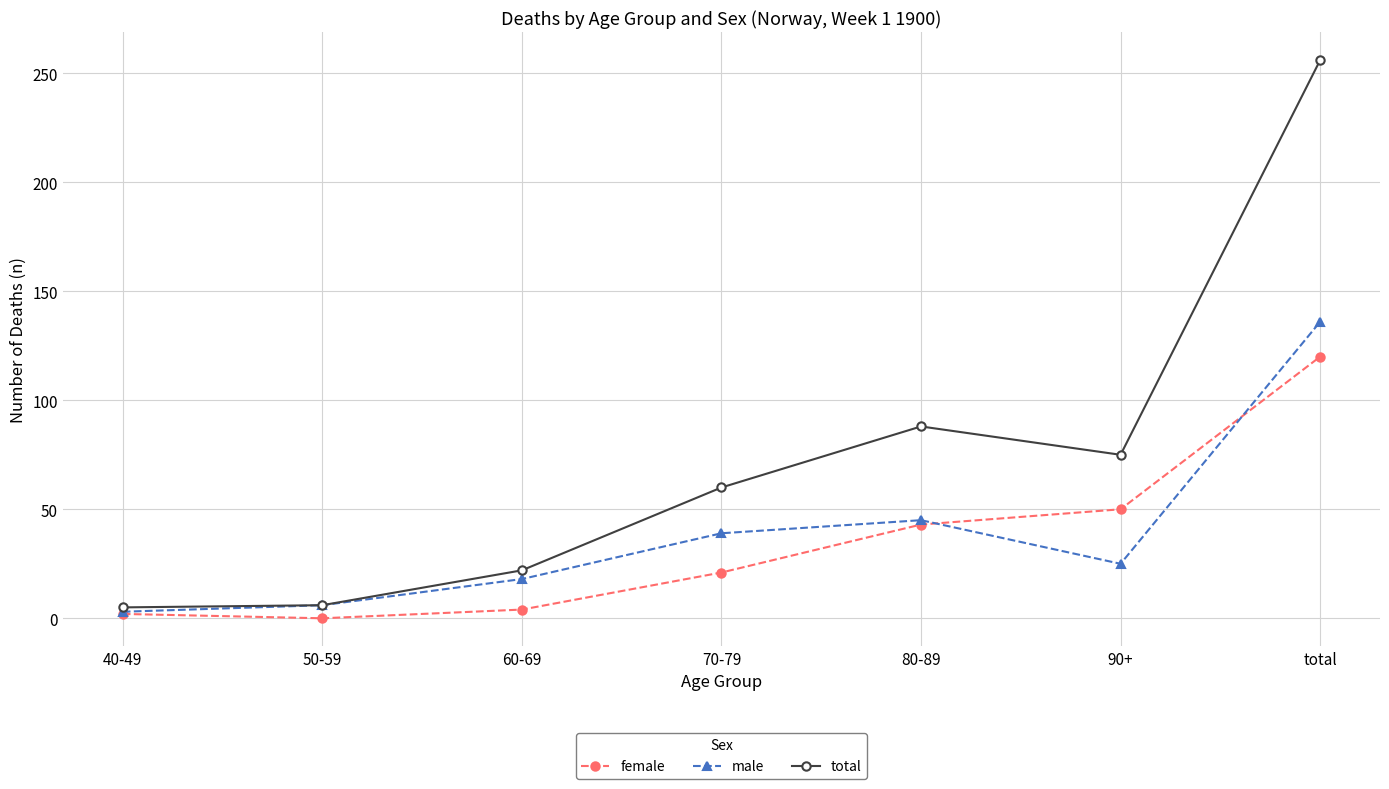

How many interior local peaks does the male series have?

1